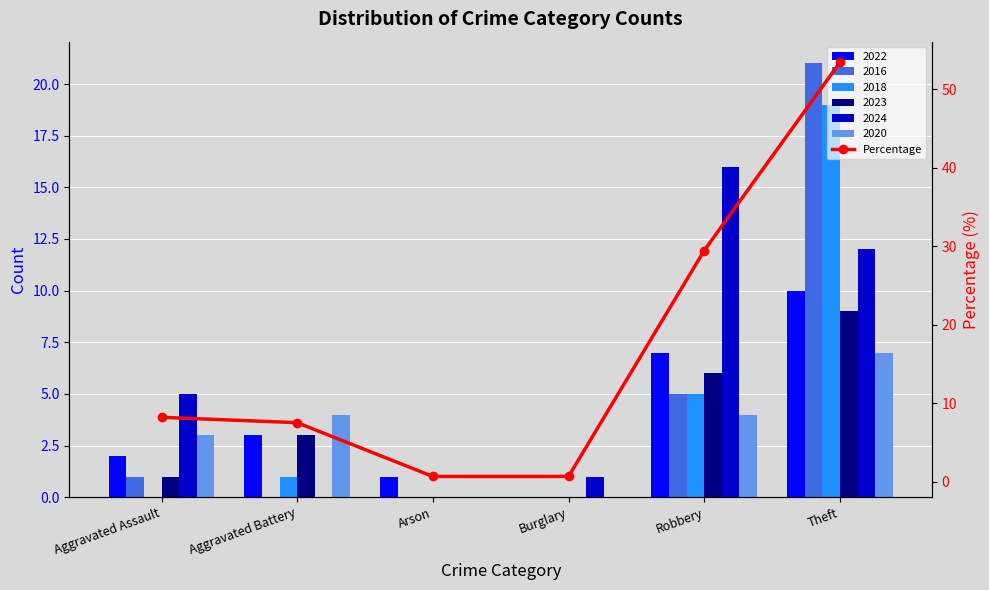

What is the value of the 4th bar from the left?

0.7